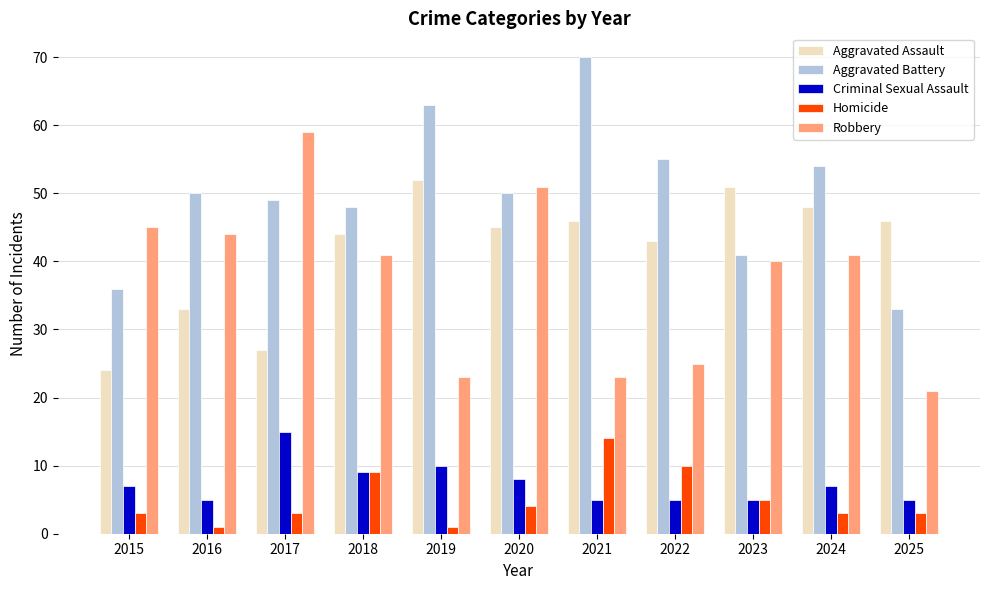

Is the value of Robbery at 2023 greater than the value of Homicide at 2024?

Yes